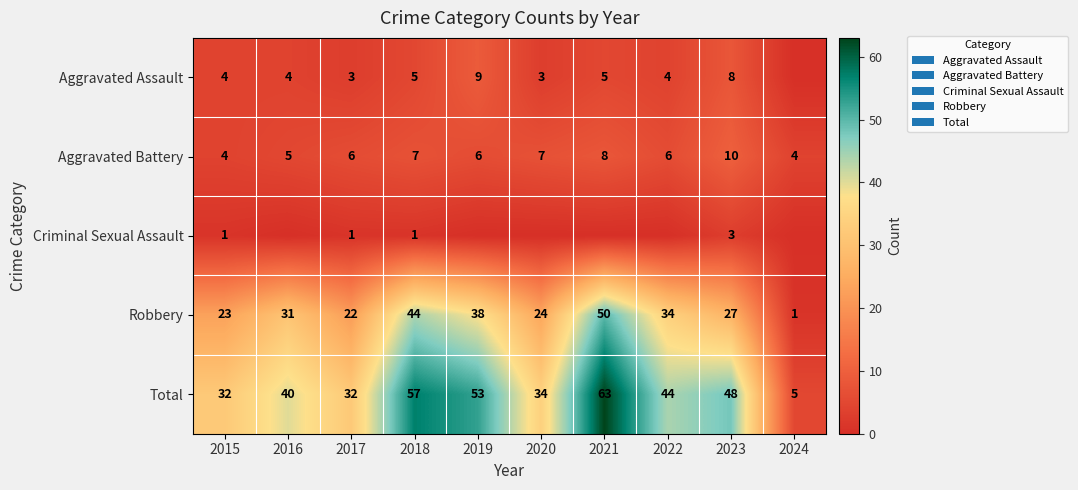

What is the spread (max minus min) of values at 2020?

34